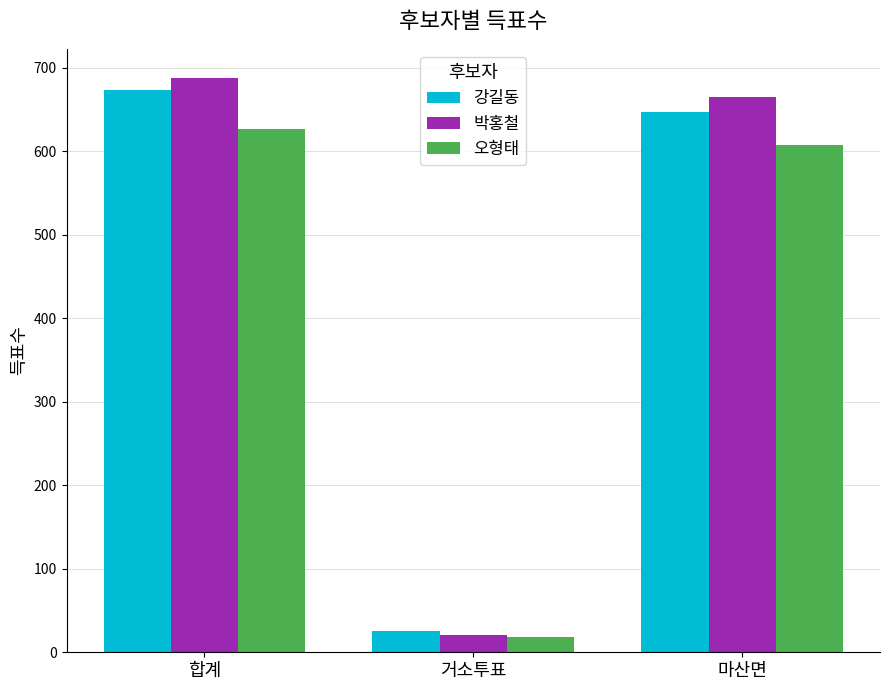

At how many categories does at least one series exceed 71?

2